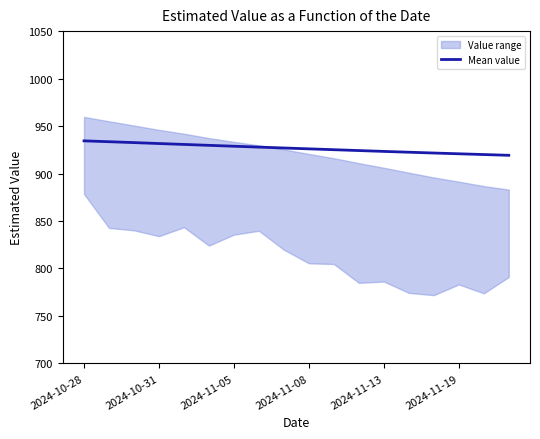

What is the approximate value at 10?

925.1